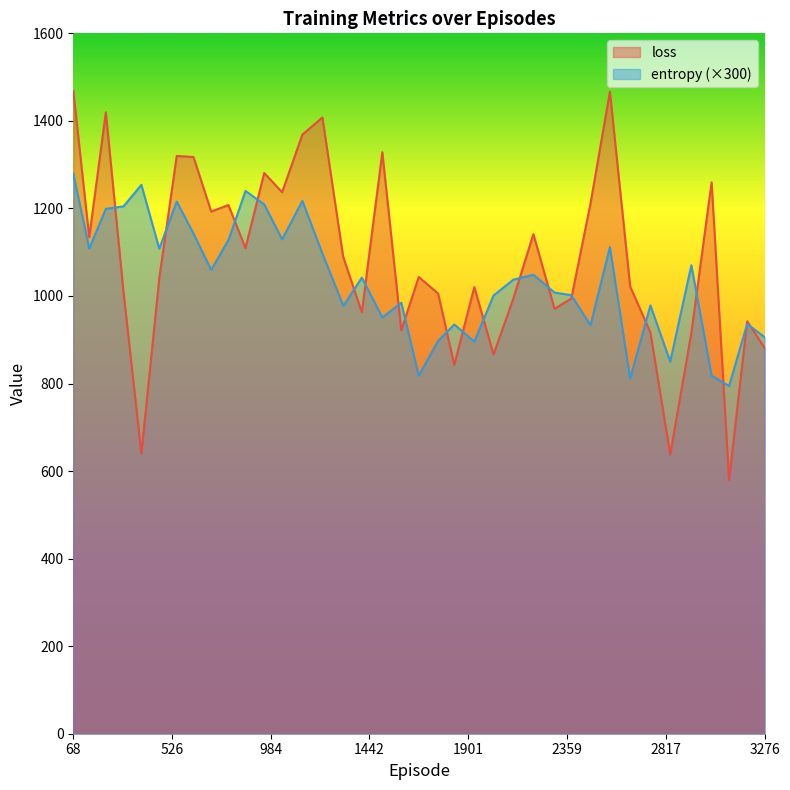

At which label does entropy first exceed 1041?

68